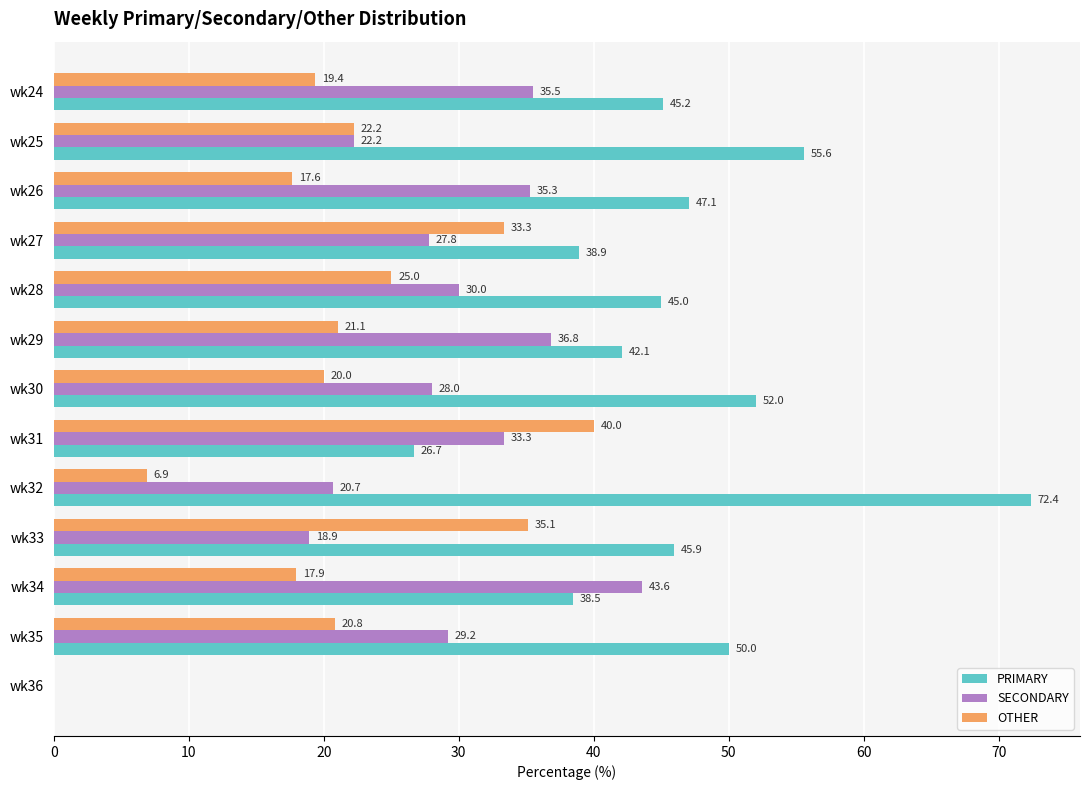

The PRIMARY series shows 26.7 at wk31. True or false?

True